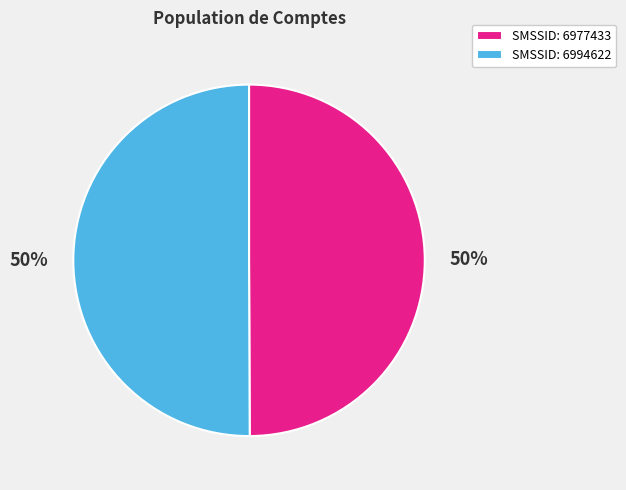

Combined, do SMSSID: 6977433 and SMSSID: 6994622 account for over 50%?

Yes